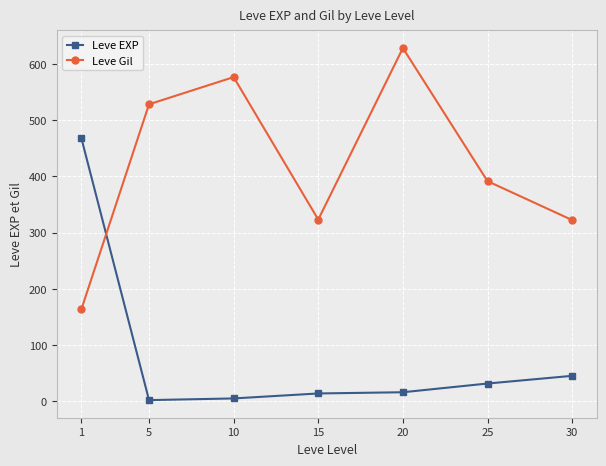

Between which two adjacent categories do Leve Gil and Leve EXP first intersect?

1 and 5